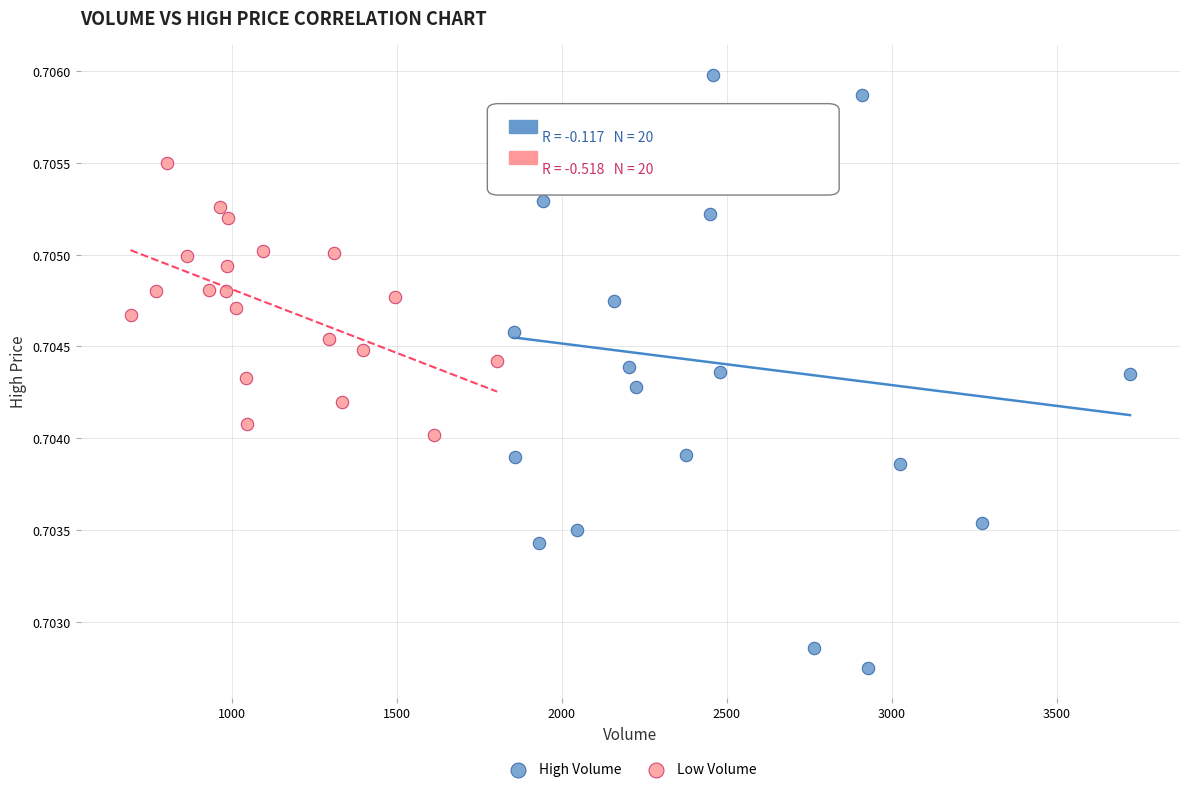

Which series has the widest spread of Y values?

High Volume